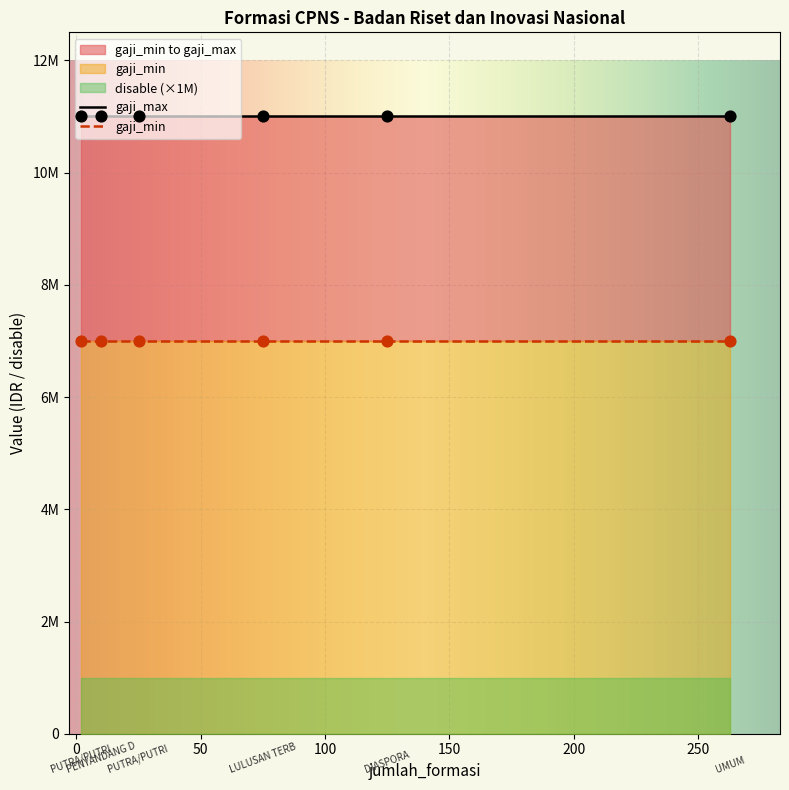

What are all the series names shown in the legend?

gaji_min, gaji_max, disable